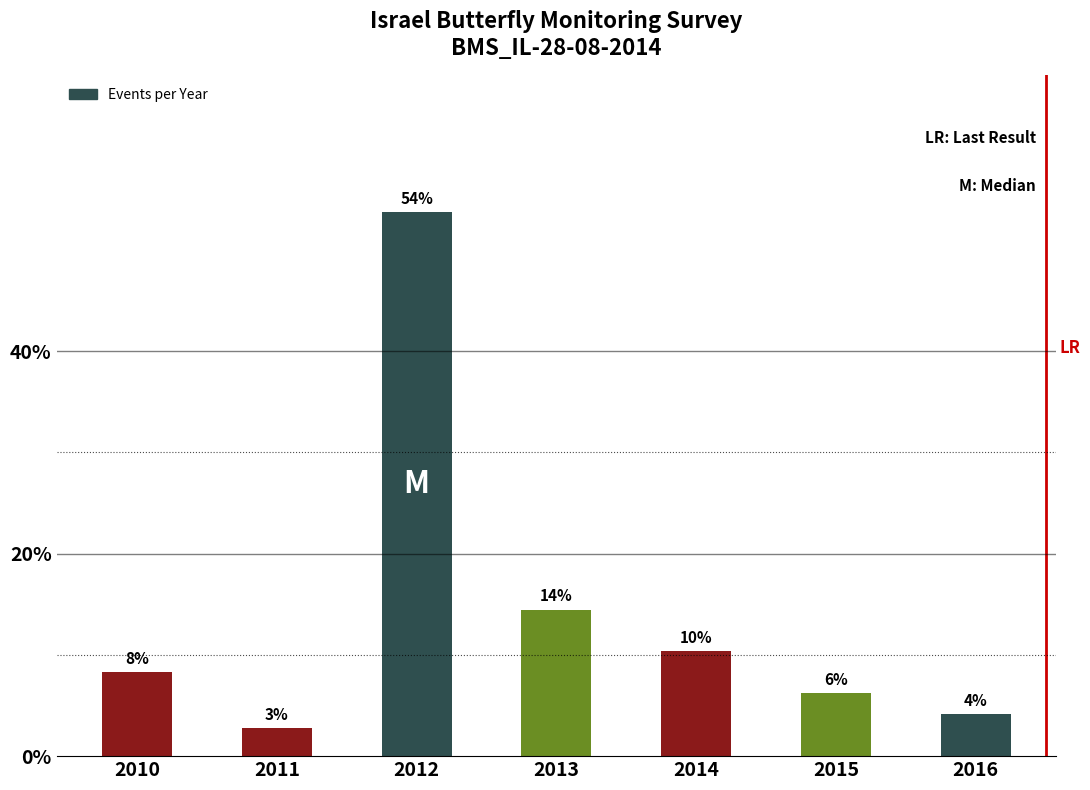

How many bars are there in total?

7